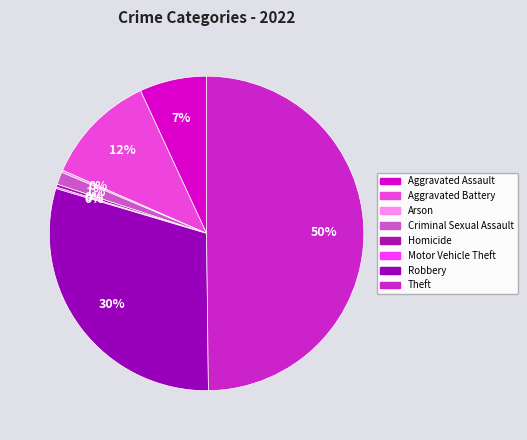

Which slice is the largest?

Theft